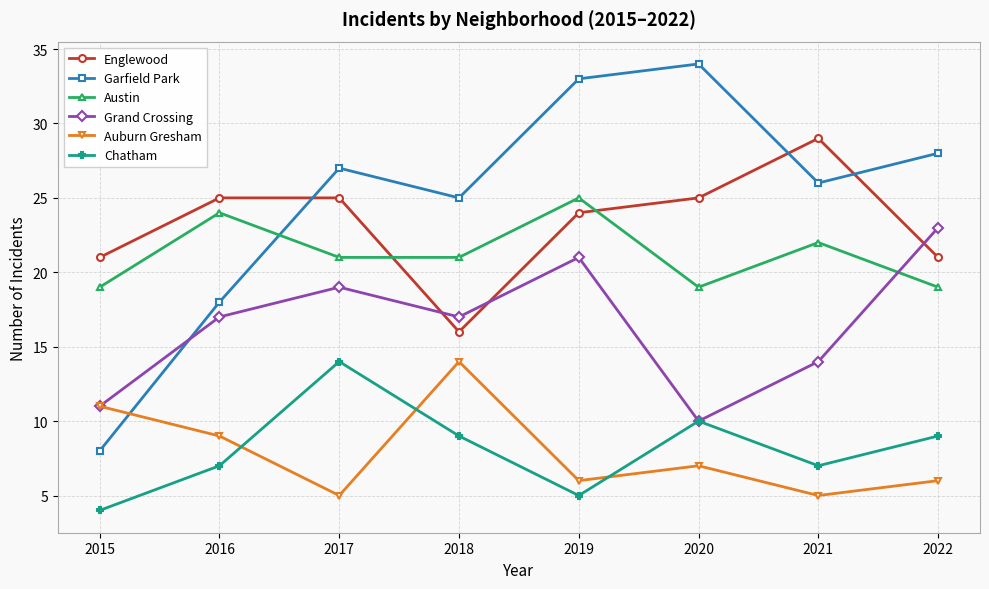

Is it true that Grand Crossing equals 14 at 2021?

True